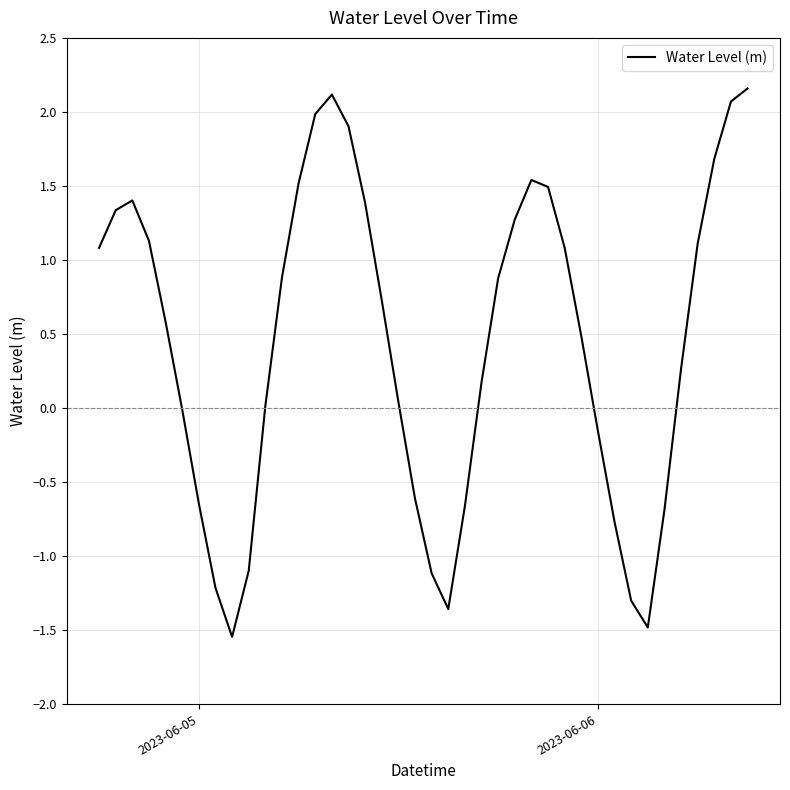

What is the maximum value shown in the chart?

2.2